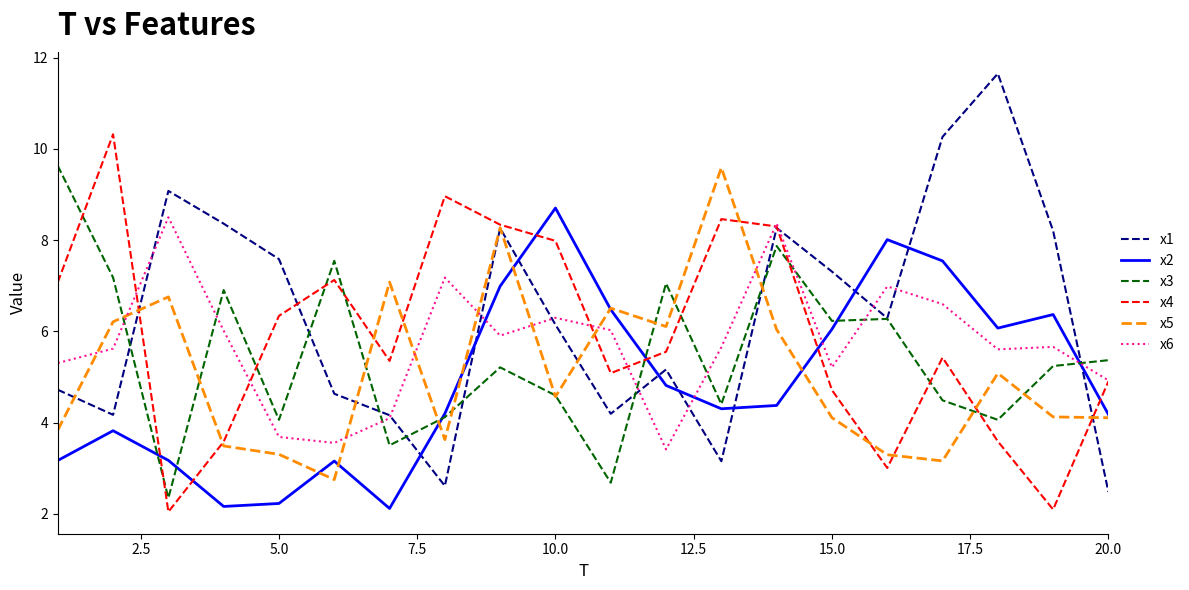

True or false: x5 has more than 2 points higher than both neighbors.

True